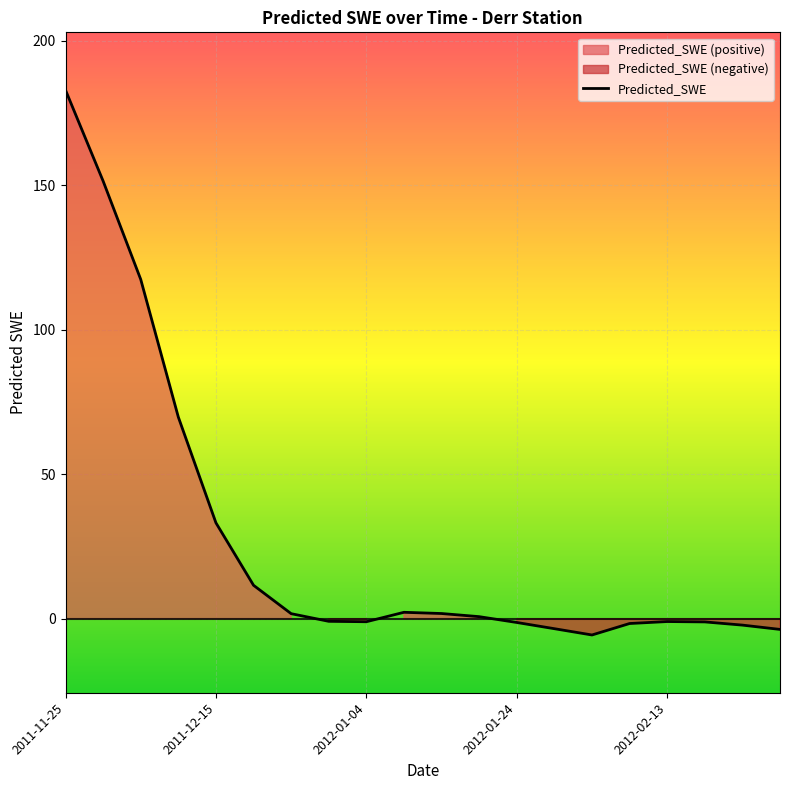

How many positive values are there?

10